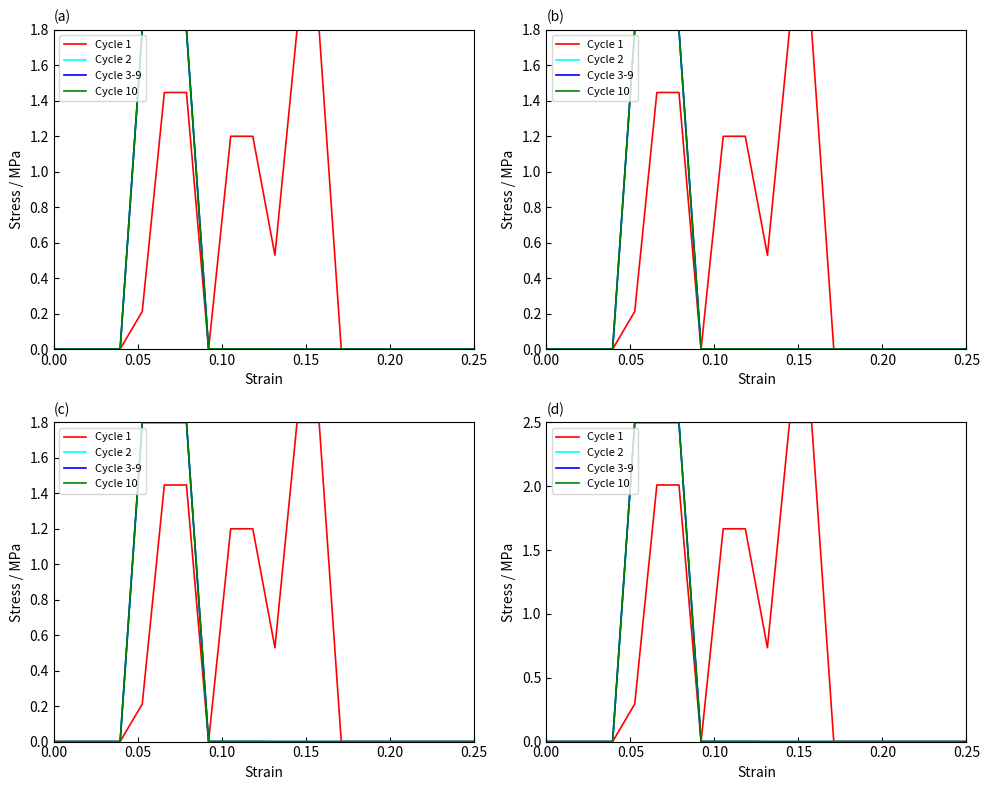

What is the difference between the maximum and second lowest values in the Cycle 2 series?

2.5